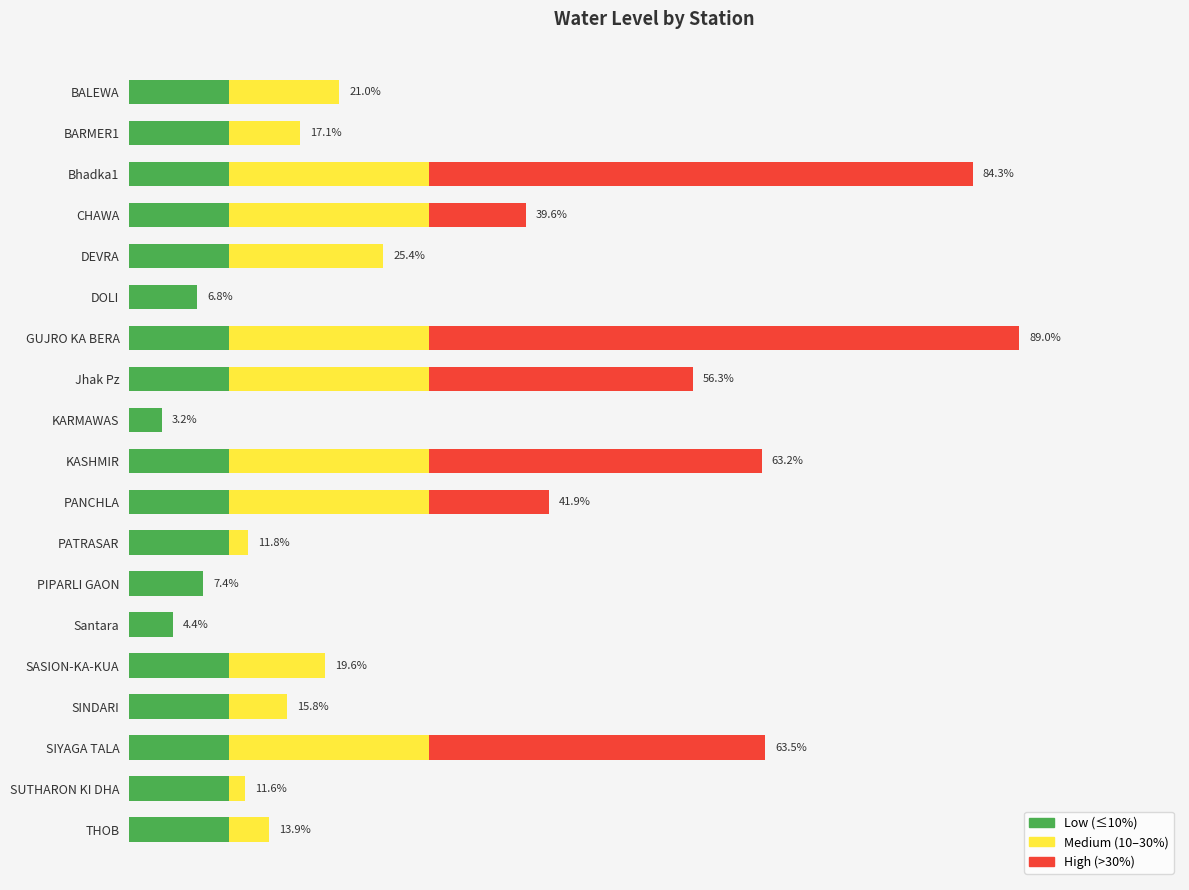

What are all the series names shown in the legend?

Low (≤10%), Medium (10–30%), High (>30%)